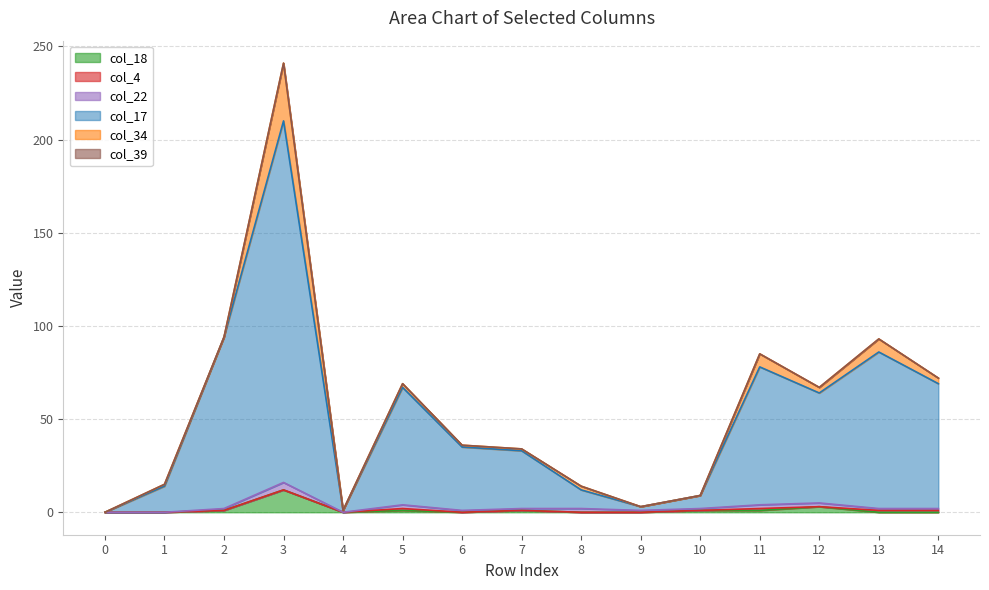

At which category is the sum across all series the highest?

3